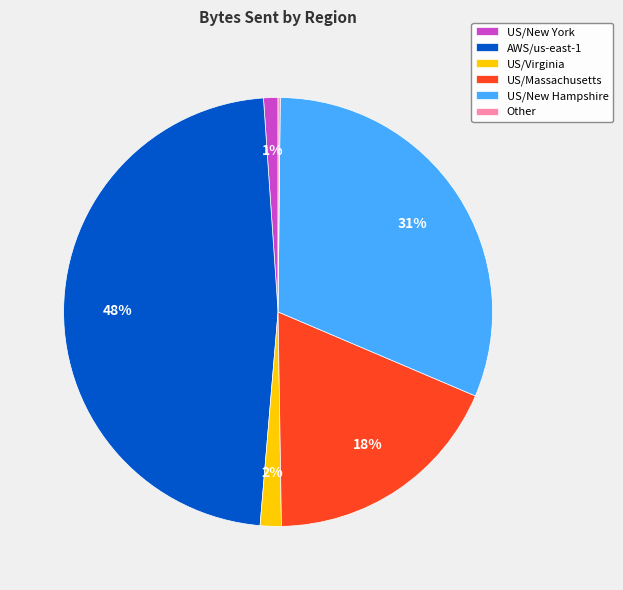

Combined, do AWS/us-east-1 and US/Massachusetts account for over 50%?

Yes